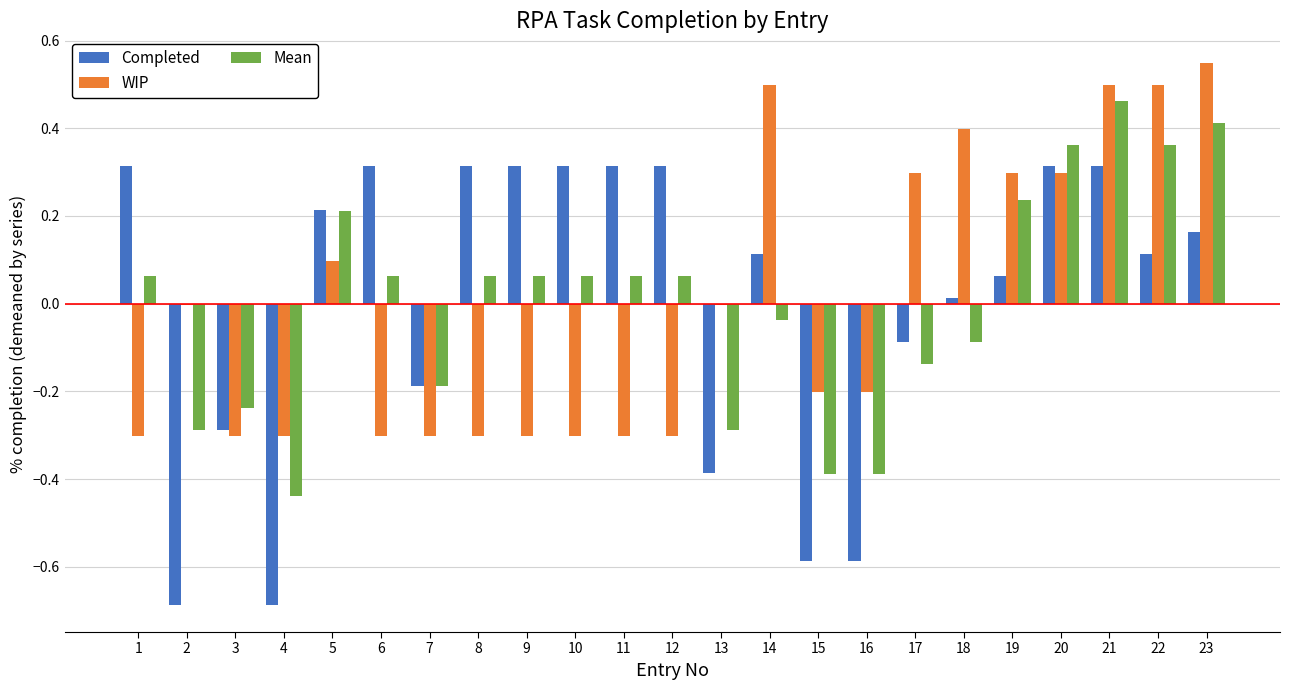

What is the sum of the Completed values at 19 and 4?

-0.6